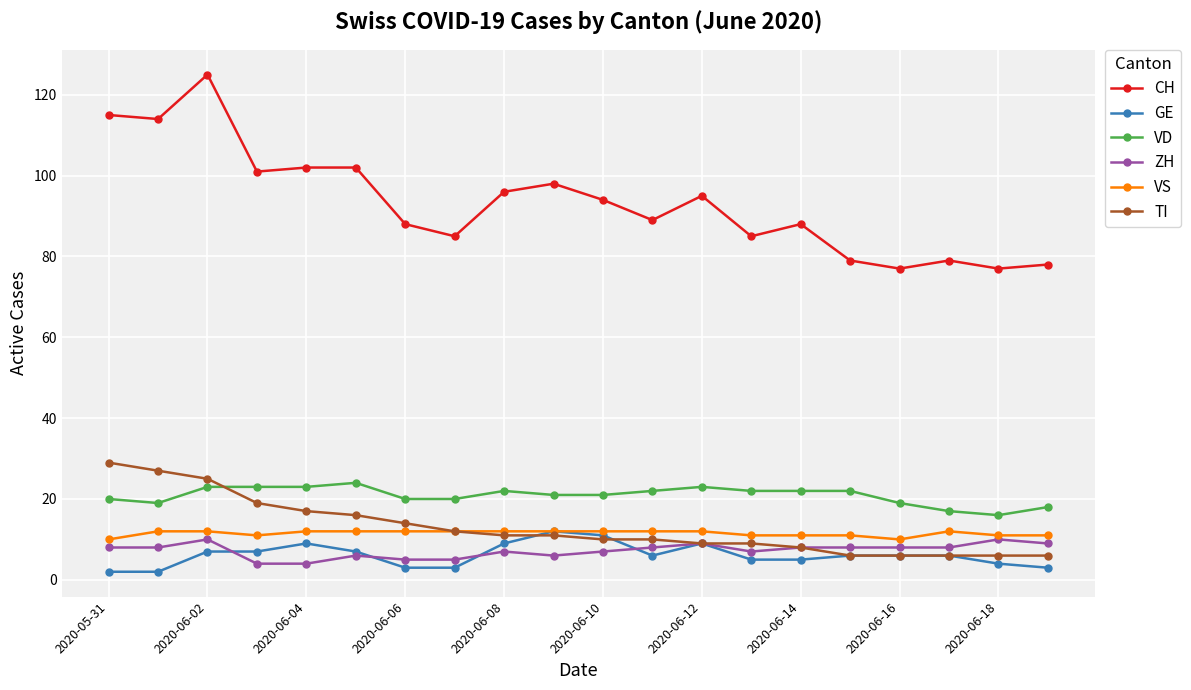

What is the average value of the ZH series?

7